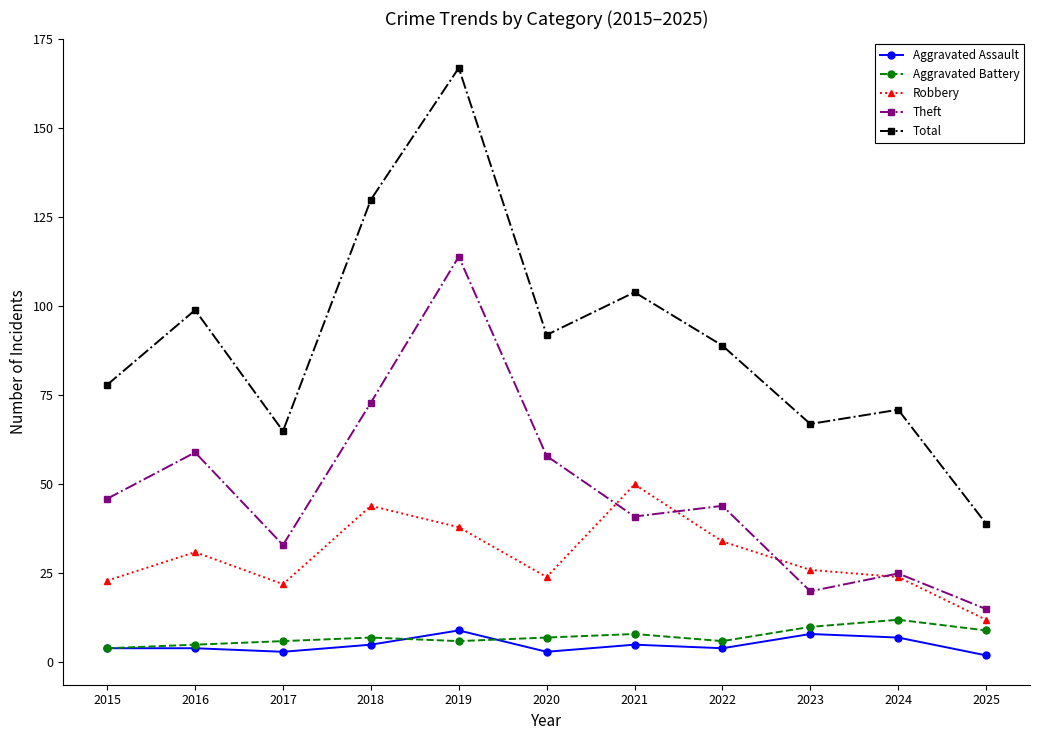

At how many categories does at least one series exceed 153?

1